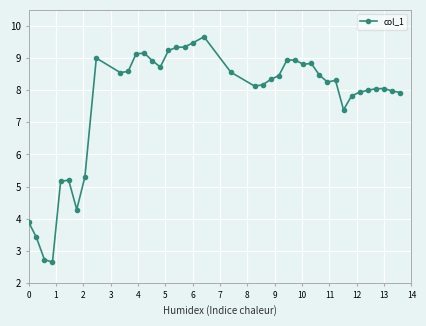

What is the difference between the maximum and minimum values?

7.0